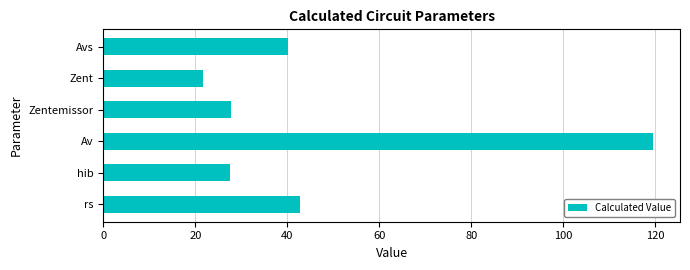

What is the sum of all values?

279.3